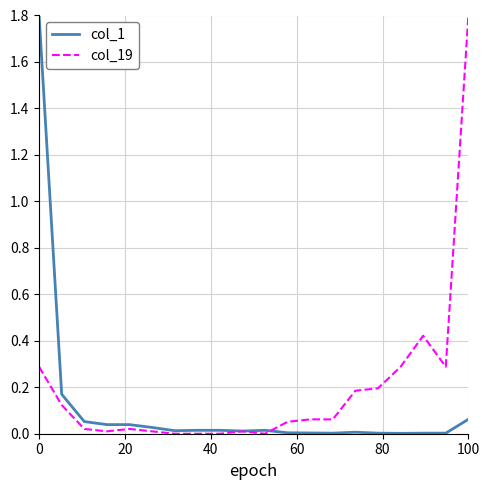

List the series in order of their overall mean, lowest first.

col_1, col_19